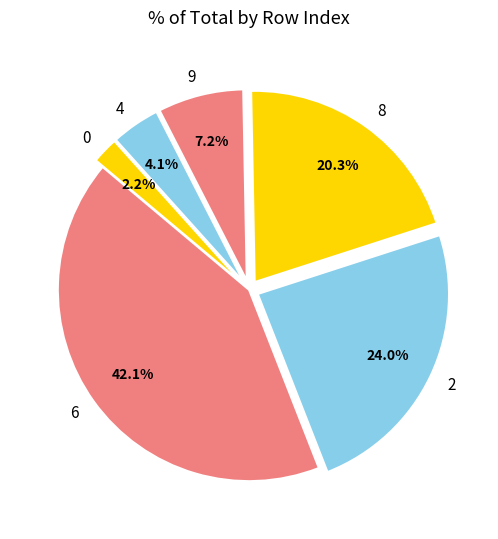

Count the number of slices in the pie.

6